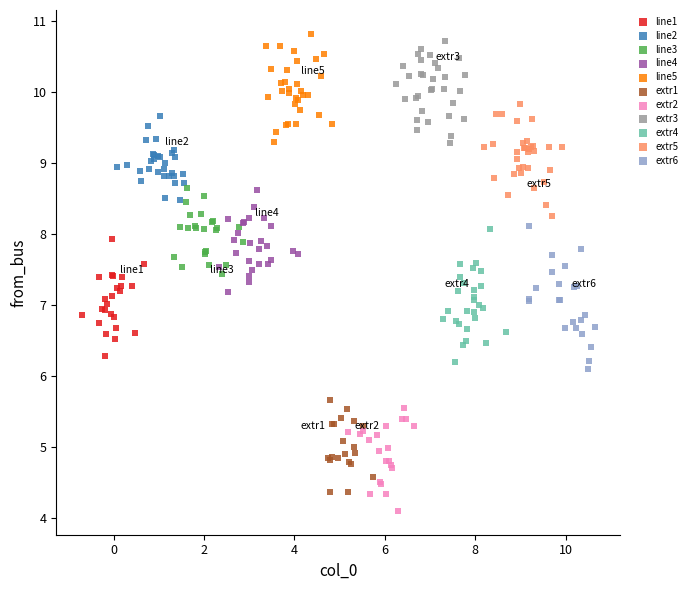

What are all the series names shown in the legend?

line1, line2, line3, line4, line5, extr1, extr2, extr3, extr4, extr5, extr6